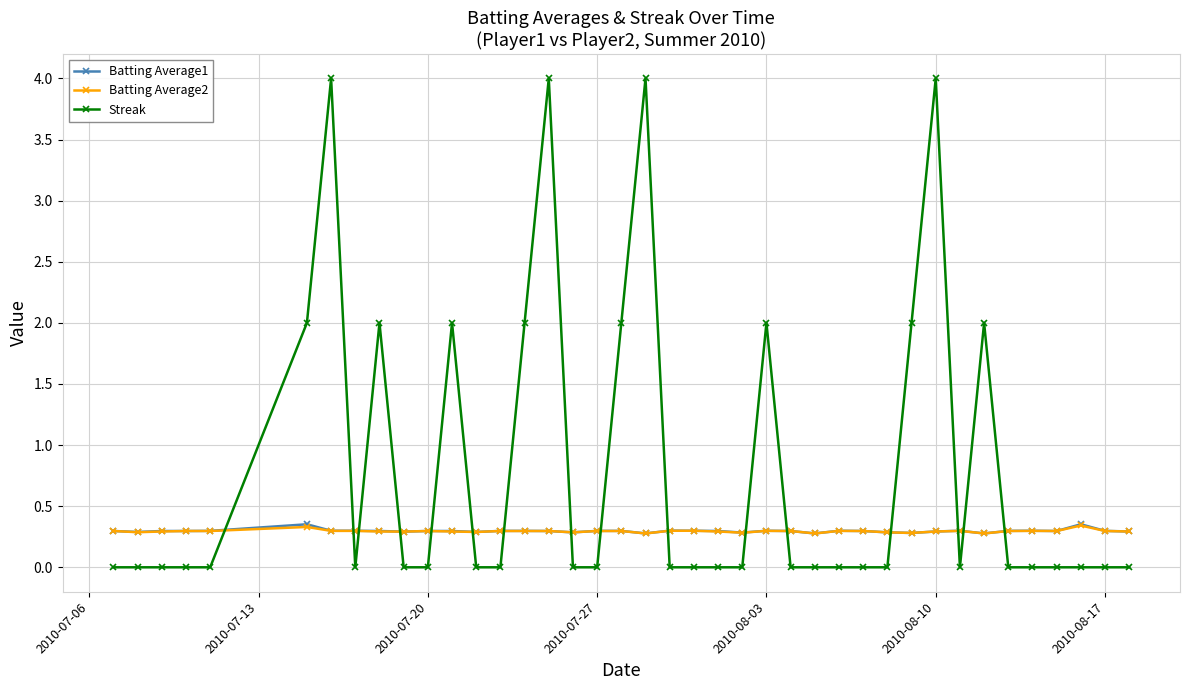

True or false: Batting Average1 has more than 0 interior local peaks.

True